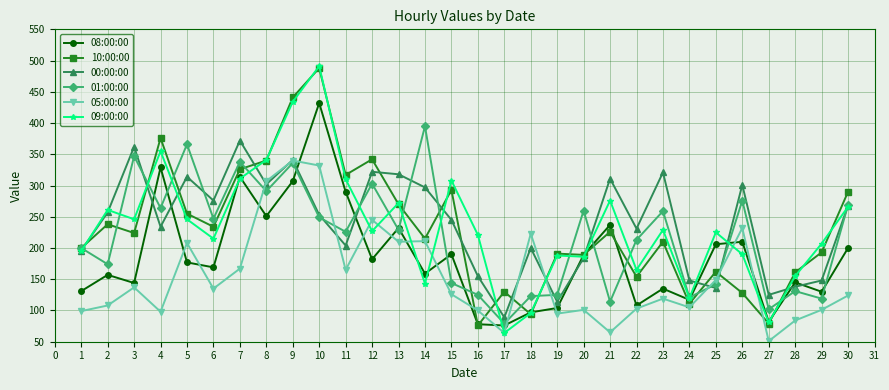

True or false: 05:00:00 has more than 1 interior local peaks.

True